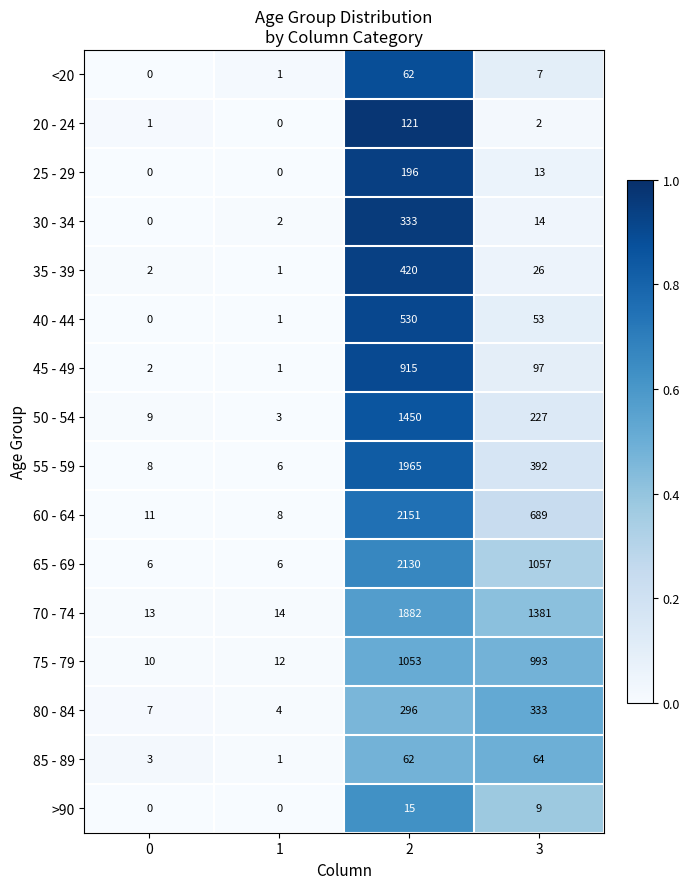

Which series changed the most between 0 and 2?

60 - 64